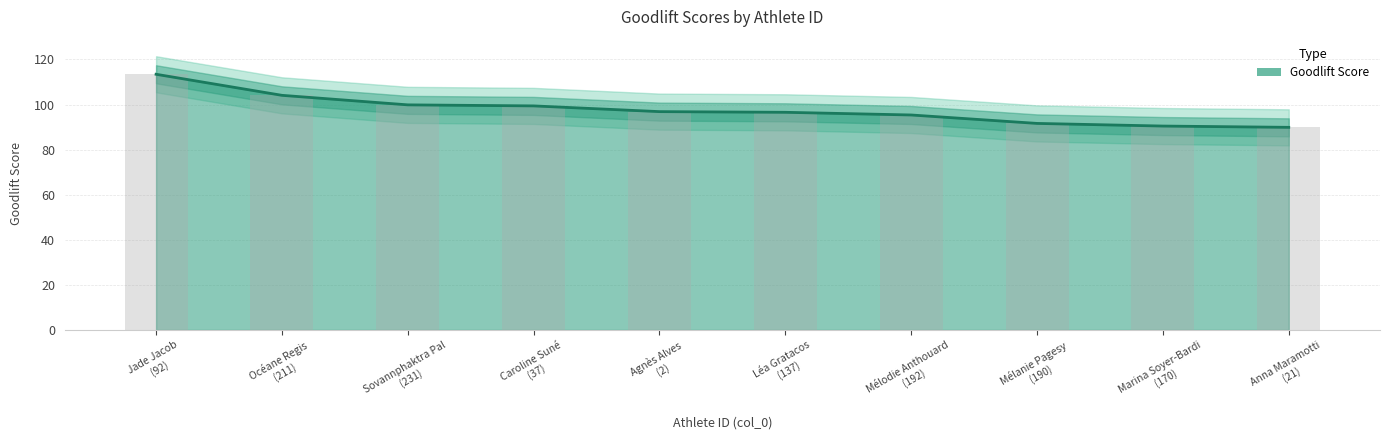

What is the difference between the values at Anna Maramotti (21) and Mélodie Anthouard (192)?

5.5